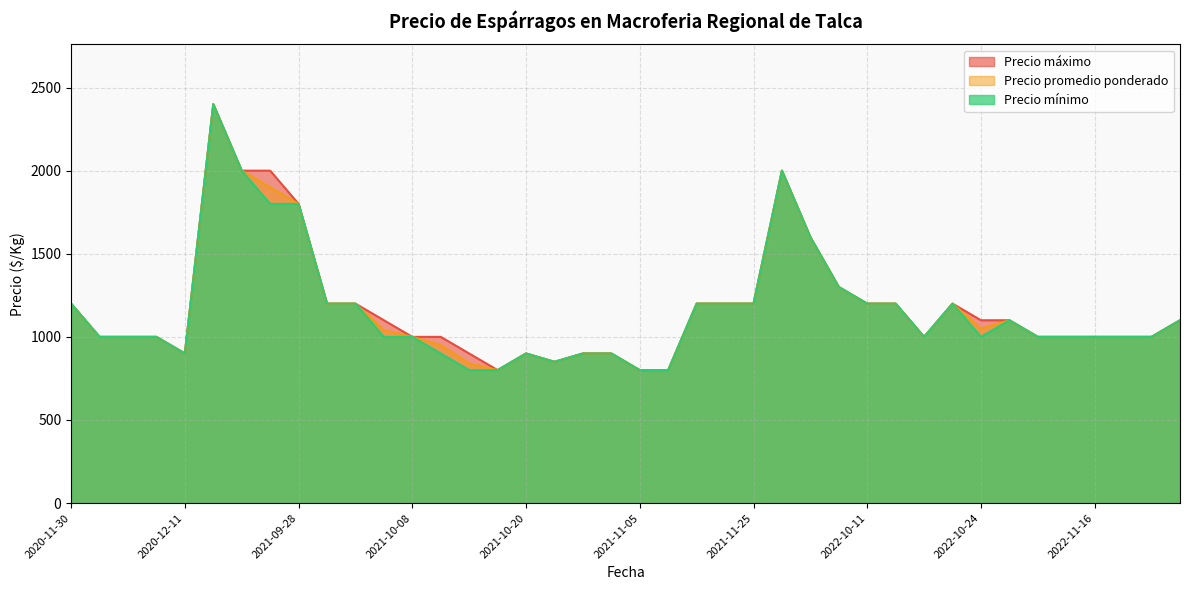

What is the minimum value for Precio promedio ponderado?

800